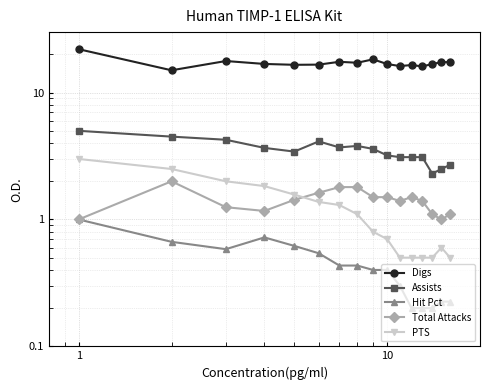

What is the difference between the maximum and minimum values in the Total Attacks series?

1.0